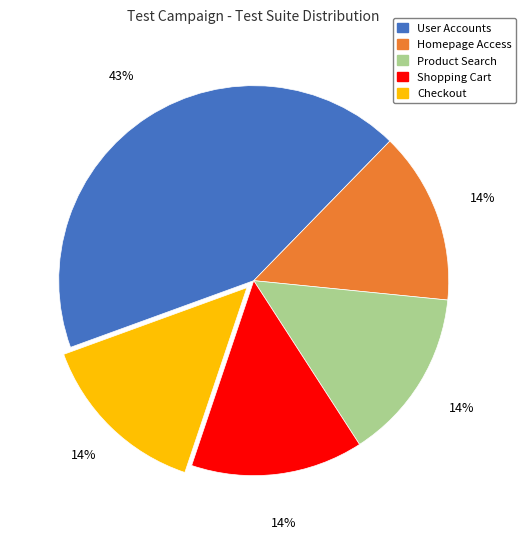

Which category has the biggest portion of the pie?

User Accounts